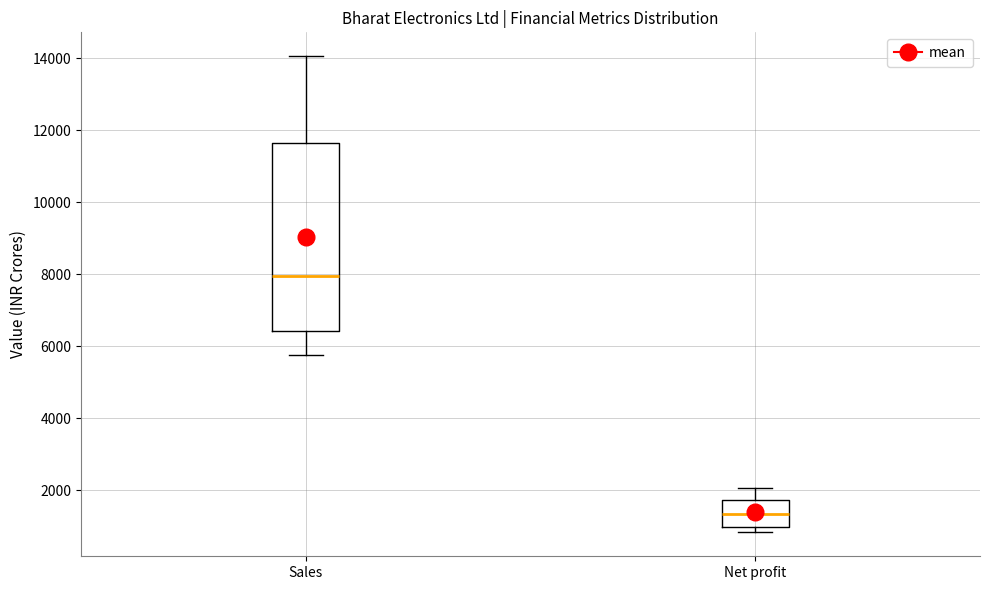

Which box is the tallest, from its lower edge to its upper edge?

Sales